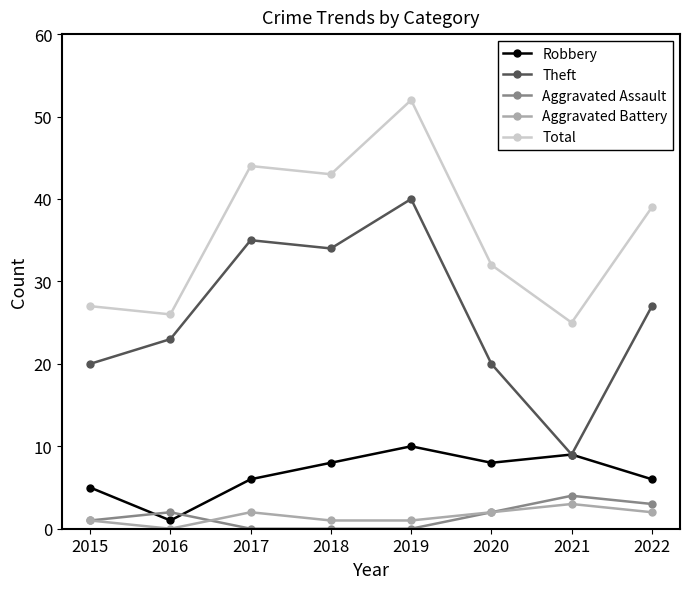

Between 2016 and 2021, which series saw the biggest shift?

Theft